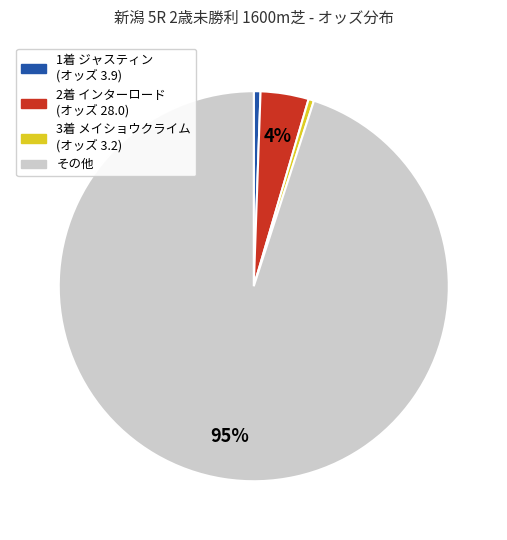

To the nearest percent, what is the difference between the largest and smallest slice percentages?

95%